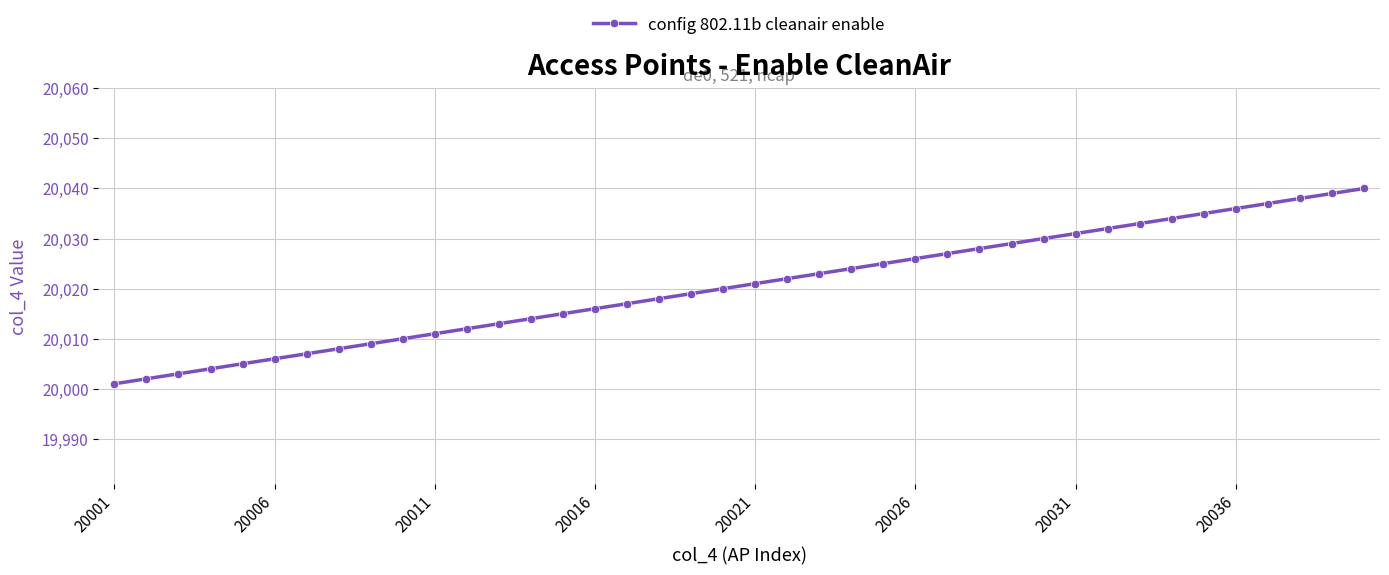

What is the difference between the maximum and minimum values?

39